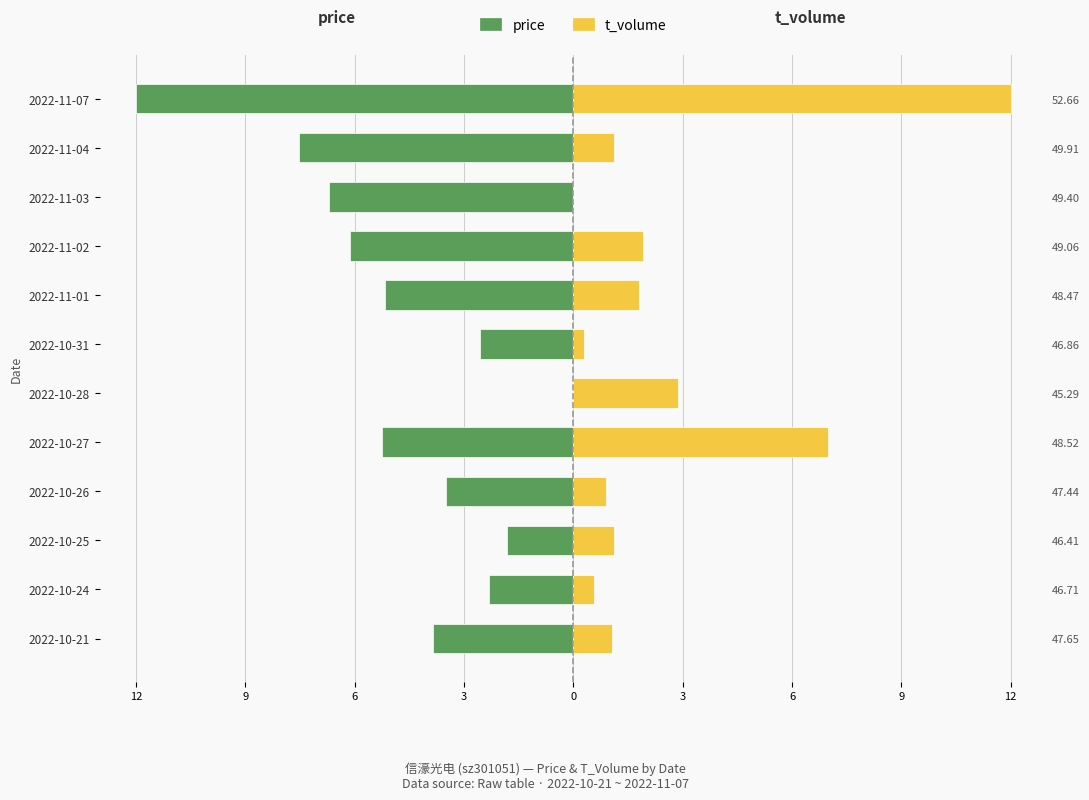

Rank the series by their maximum value, from highest to lowest.

t_volume, price